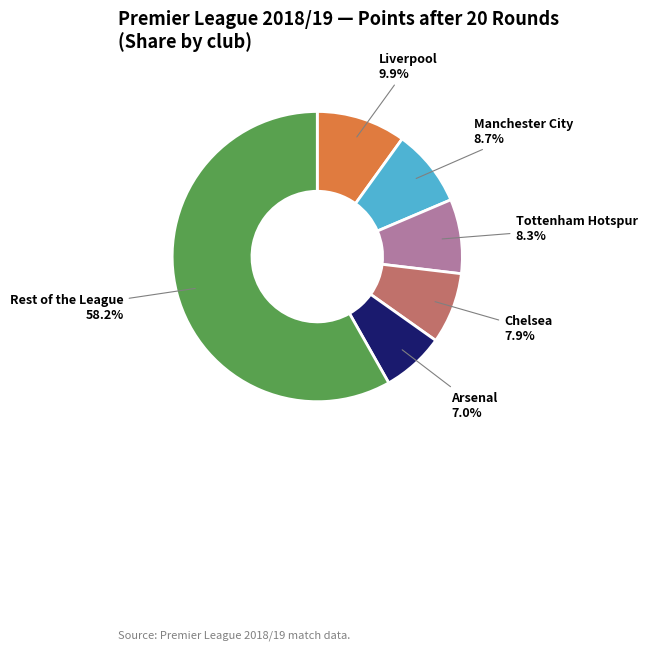

How many slices are in this pie chart?

6